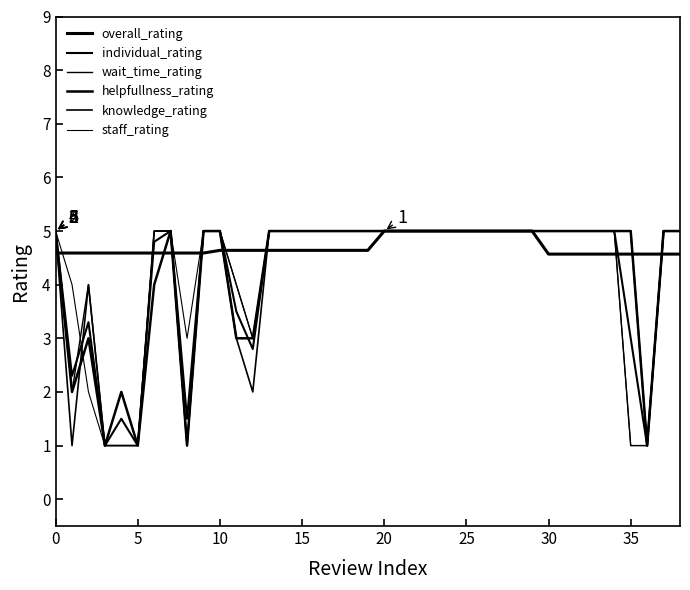

True or false: overall_rating has more than 1 interior local peaks.

False